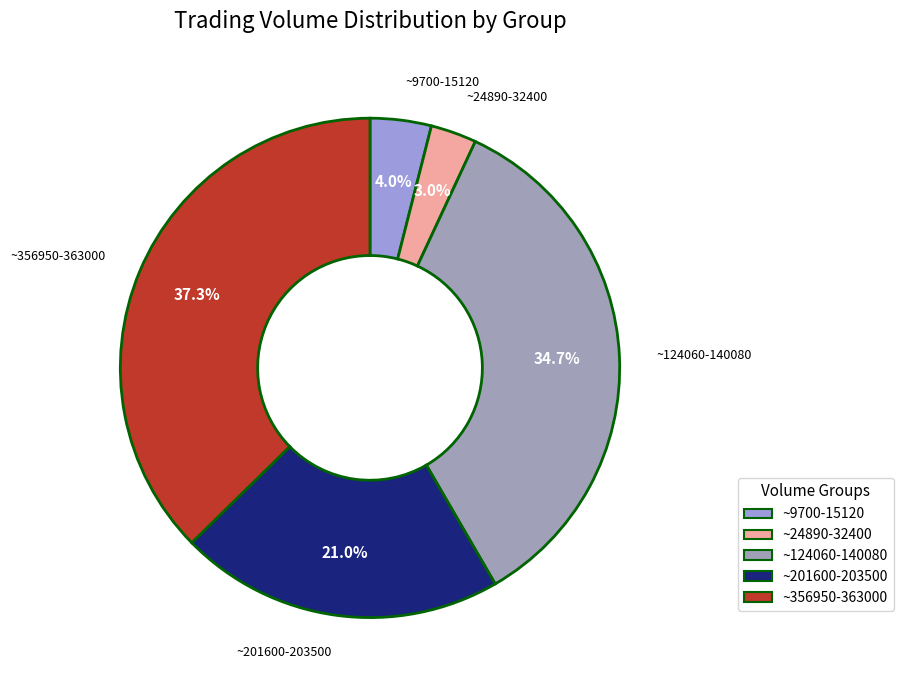

Count the number of slices in the pie.

5